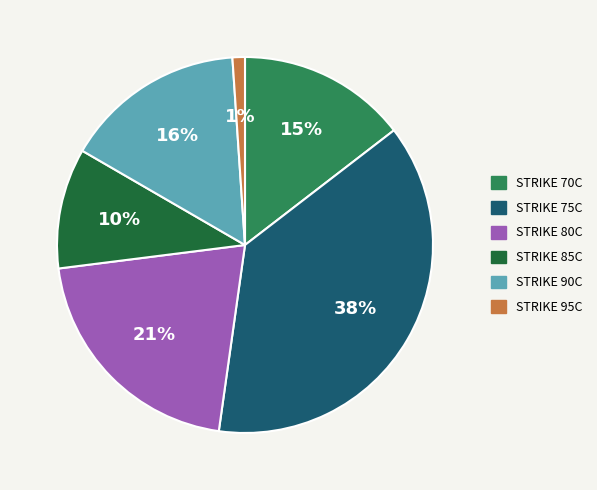

How many segments does this pie chart have?

6